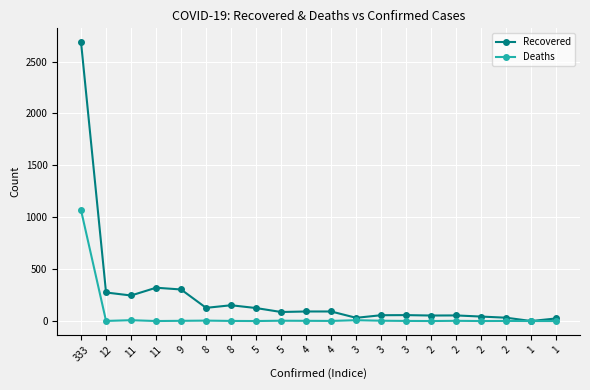

What is the difference between the Recovered values at 5 and 3?

94